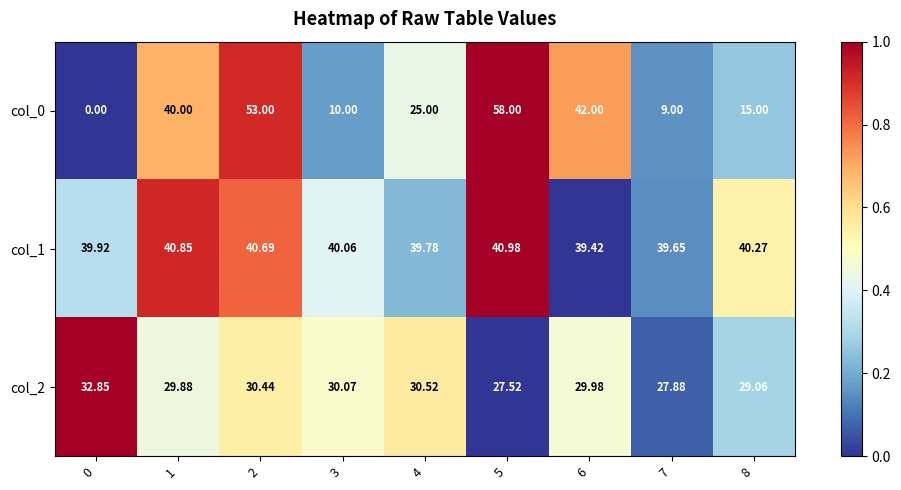

Is the value of col_0 at 5 greater than the value of col_1 at 7?

Yes